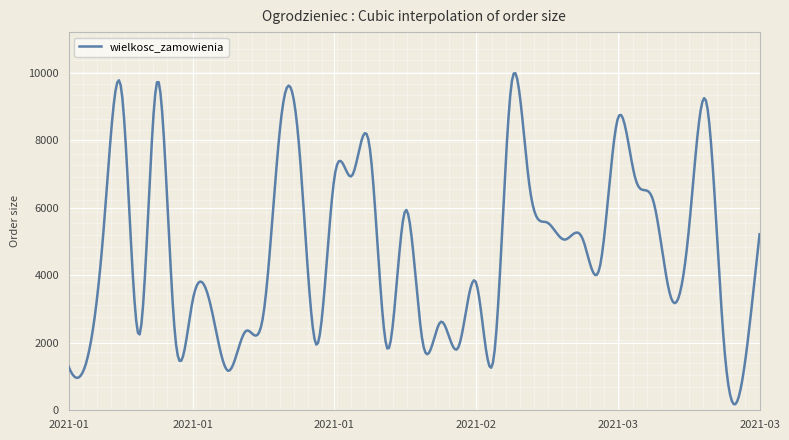

What is the greatest value displayed?

9993.3